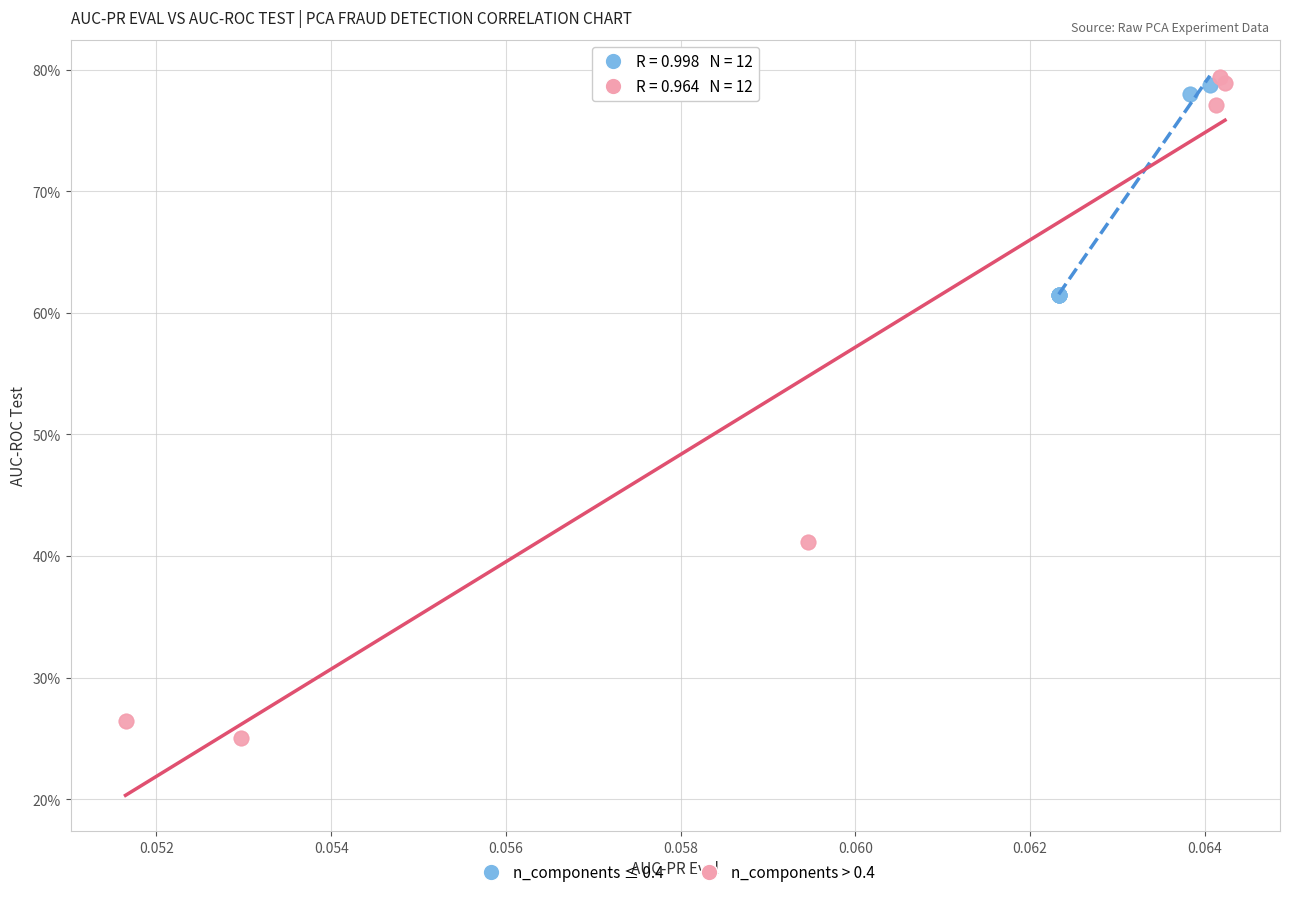

What are all the series names shown in the legend?

n_components ≤ 0.4, n_components > 0.4